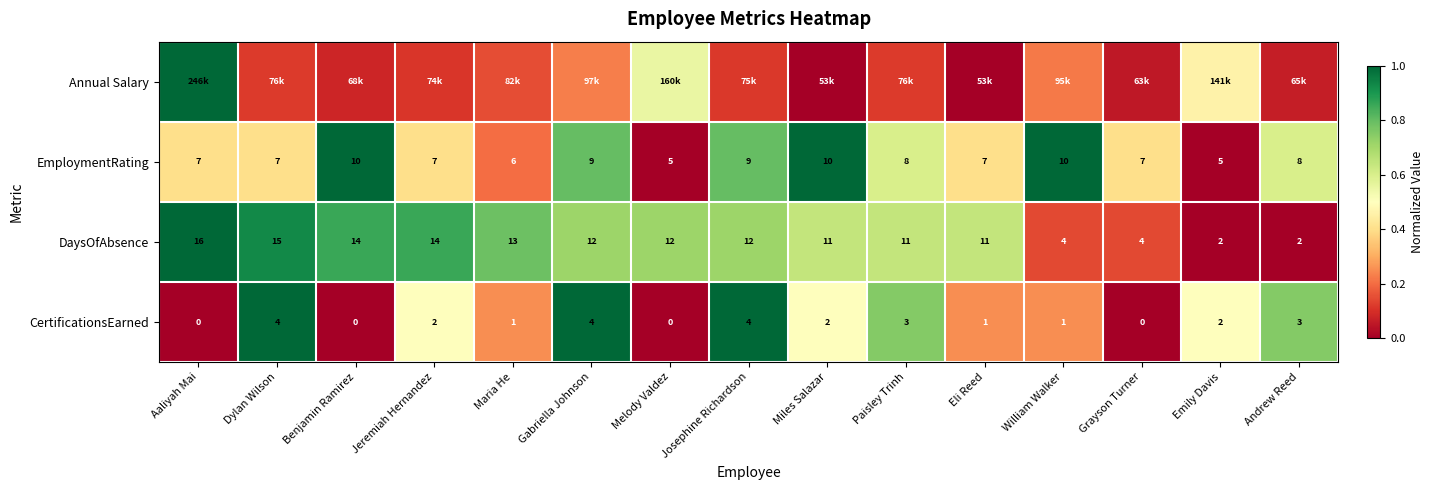

Is it true that EmploymentRating equals 0.8 at Gabriella Johnson?

True